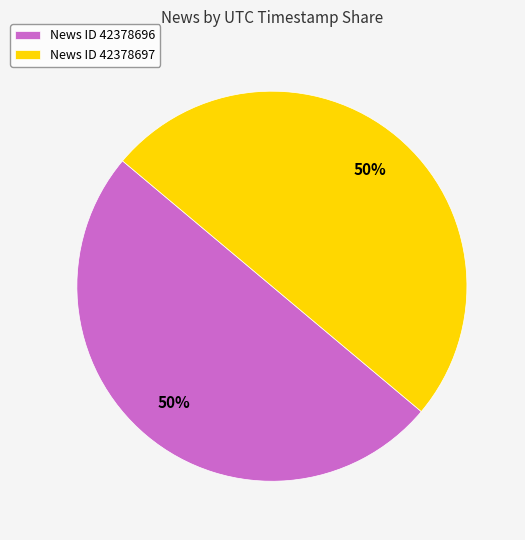

To the nearest percent, what is the combined percentage of News ID 42378697 and News ID 42378696?

100%